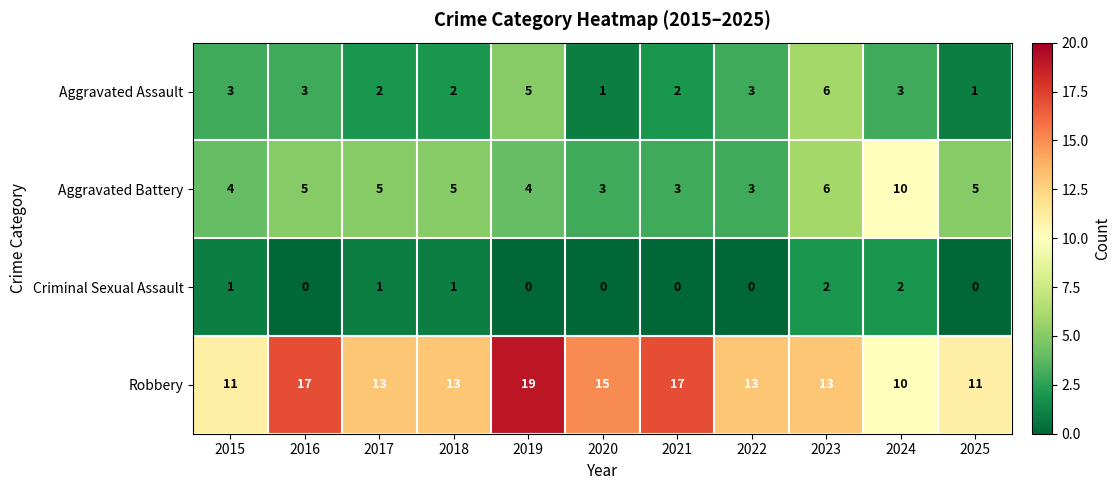

What is the difference between the highest and lowest values at 2017?

12